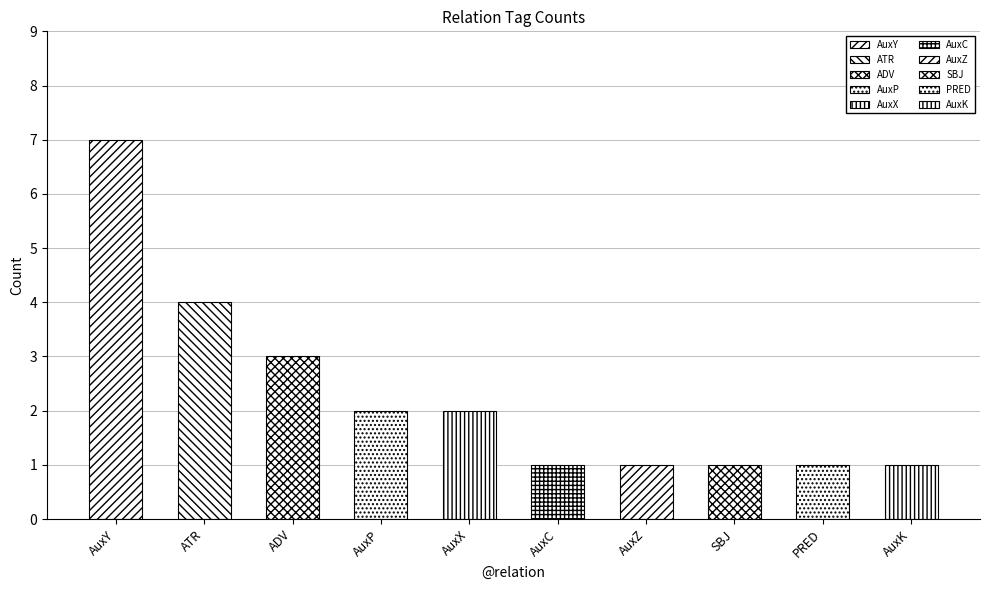

What is the sum of the values at AuxY and SBJ?

8